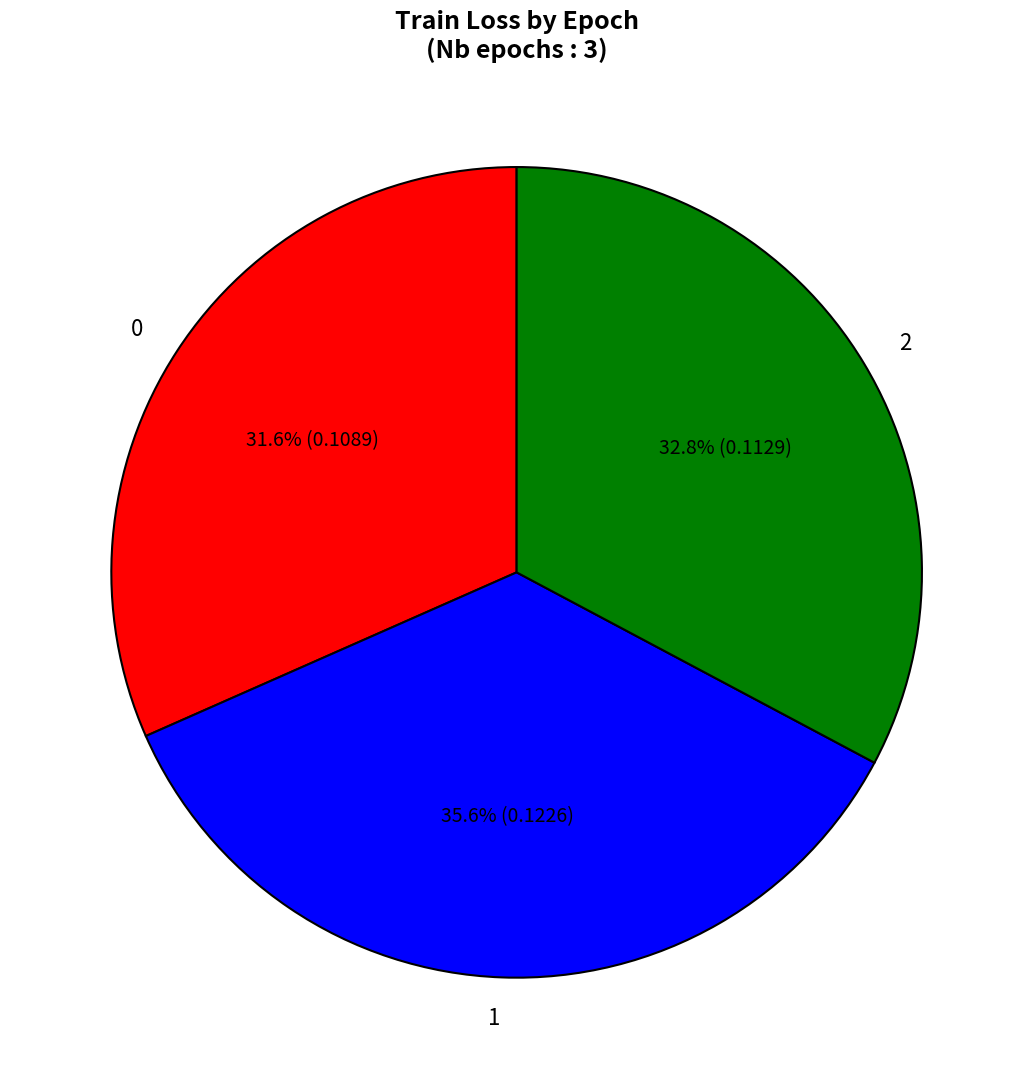

To the nearest percent, what is the difference between the largest and smallest slice percentages?

4%